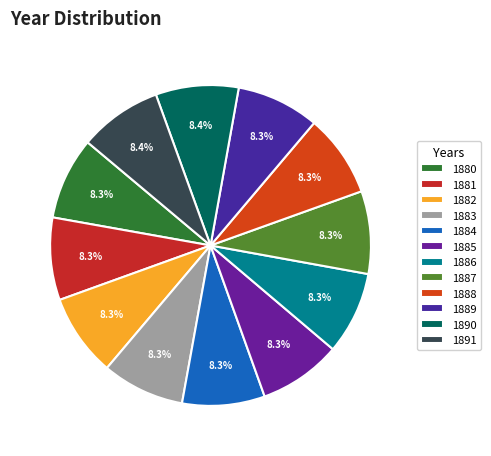

What percentage is the 1889 slice, to the nearest percent?

8%